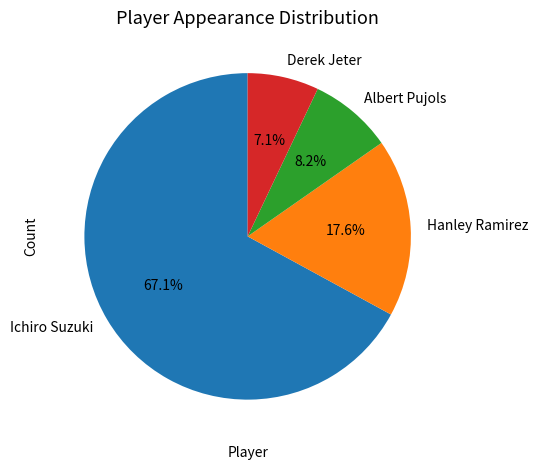

Approximately how many times larger is the value at Albert Pujols compared to Ichiro Suzuki?

0.1